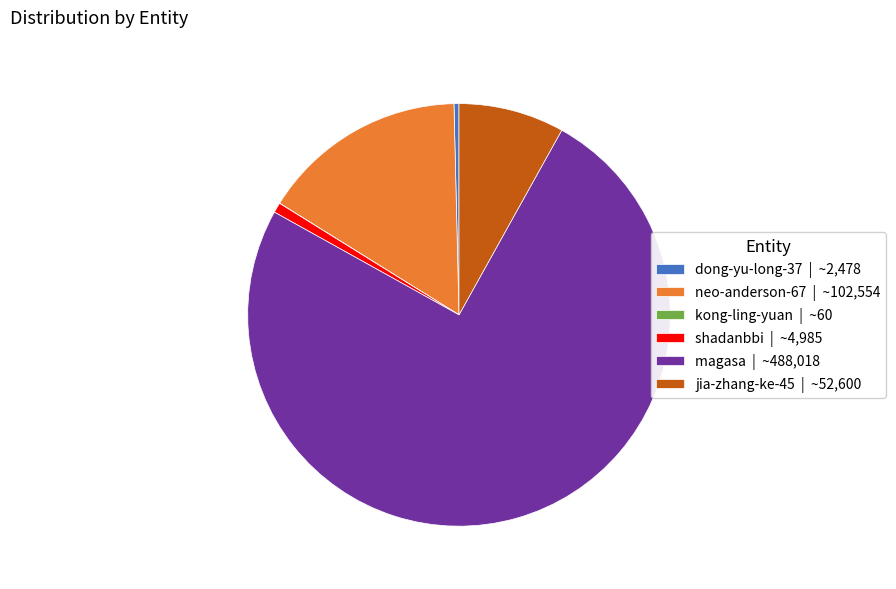

Which slice is the largest?

magasa